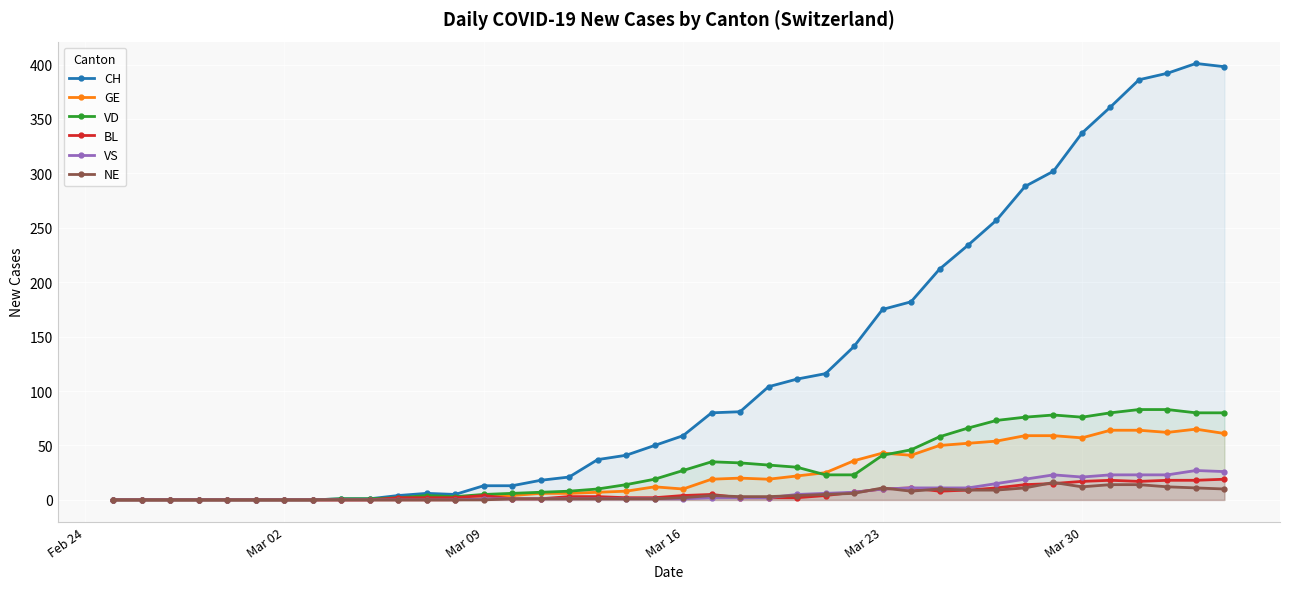

What is the maximum value for GE?

65